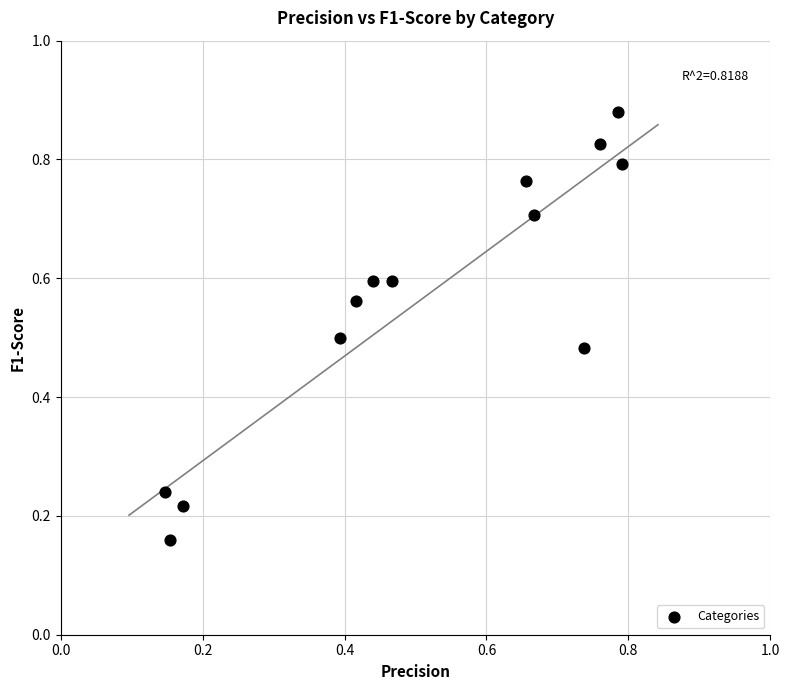

Count the number of points in this scatter plot.

13